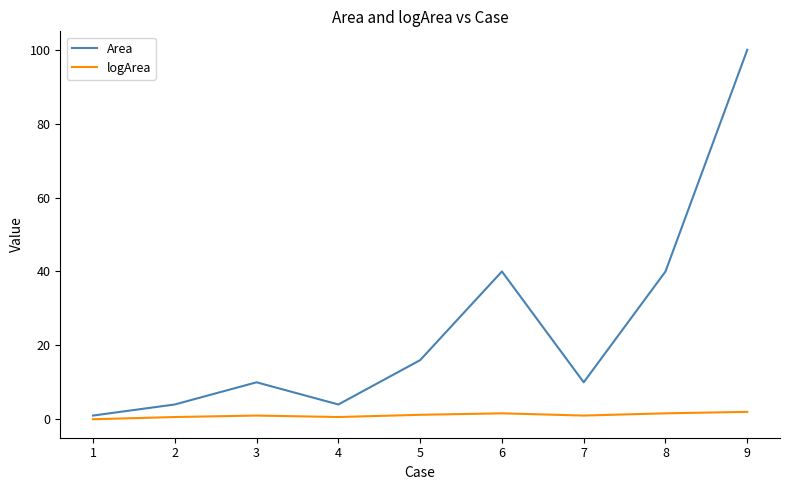

Between 3 and 6, which series saw the biggest shift?

Area